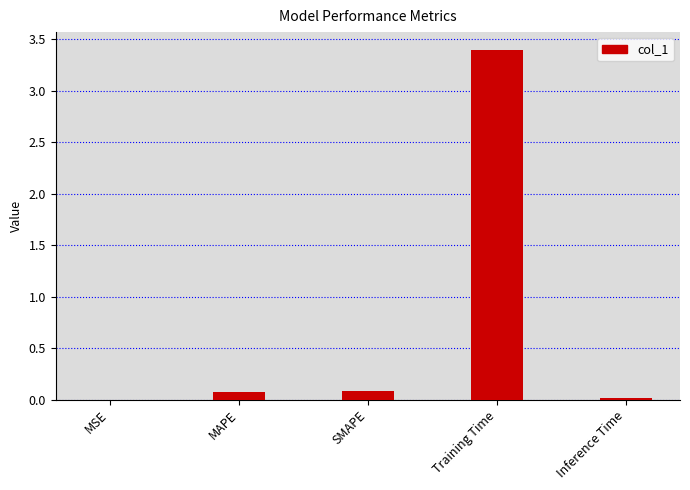

What is the approximate value at Training Time?

3.4